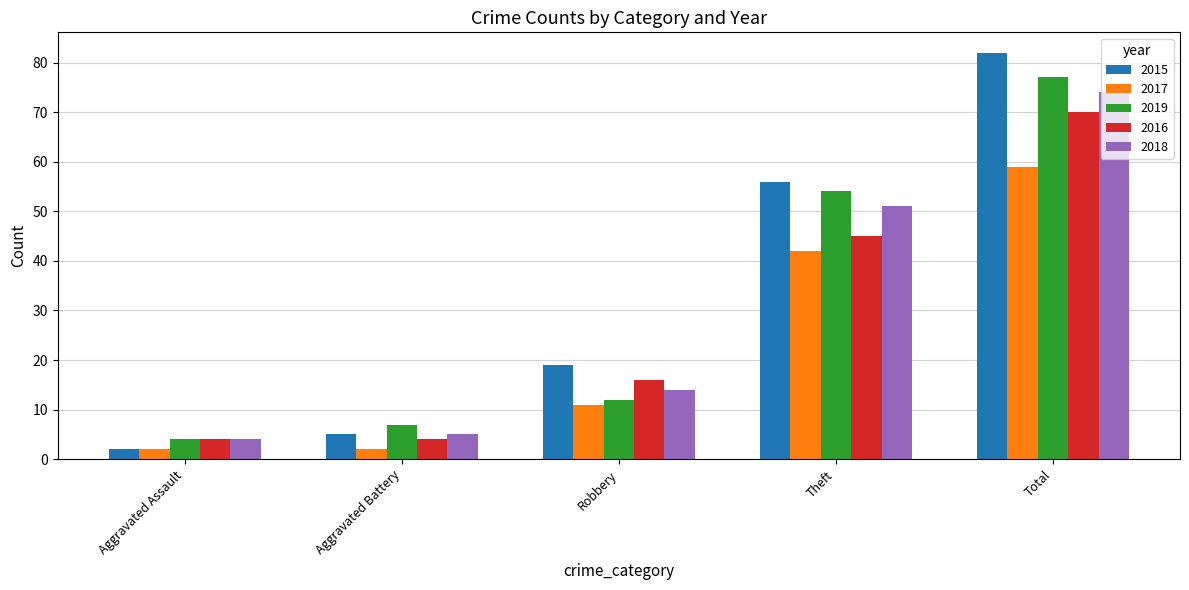

At which label does 2016 reach its peak?

Total